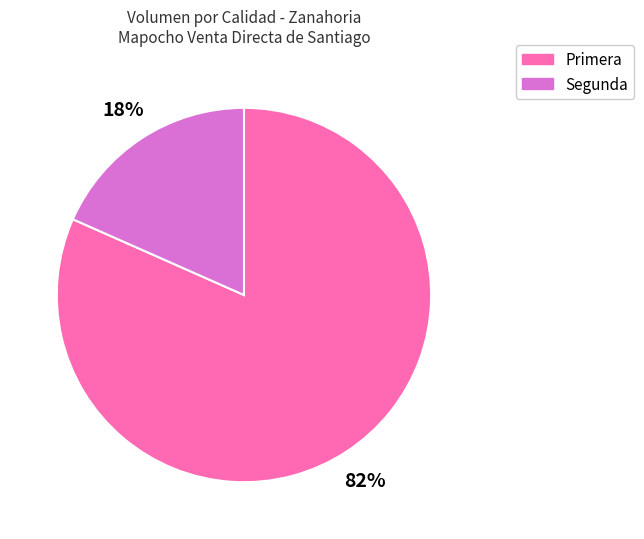

Which has a higher value, Segunda or Primera?

Primera